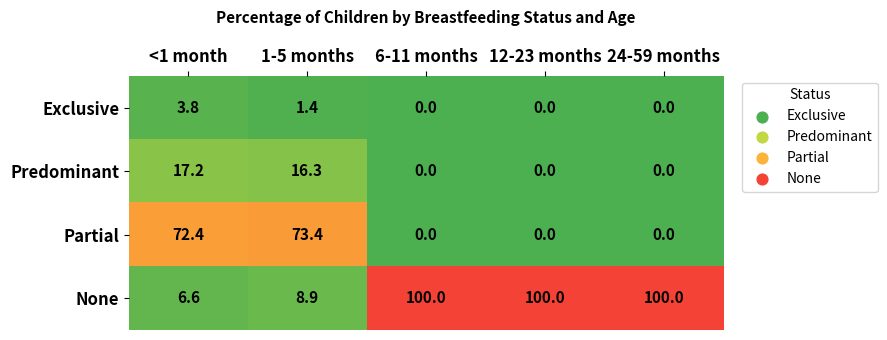

Between 1-5 months and 12-23 months, which series saw the biggest shift?

None